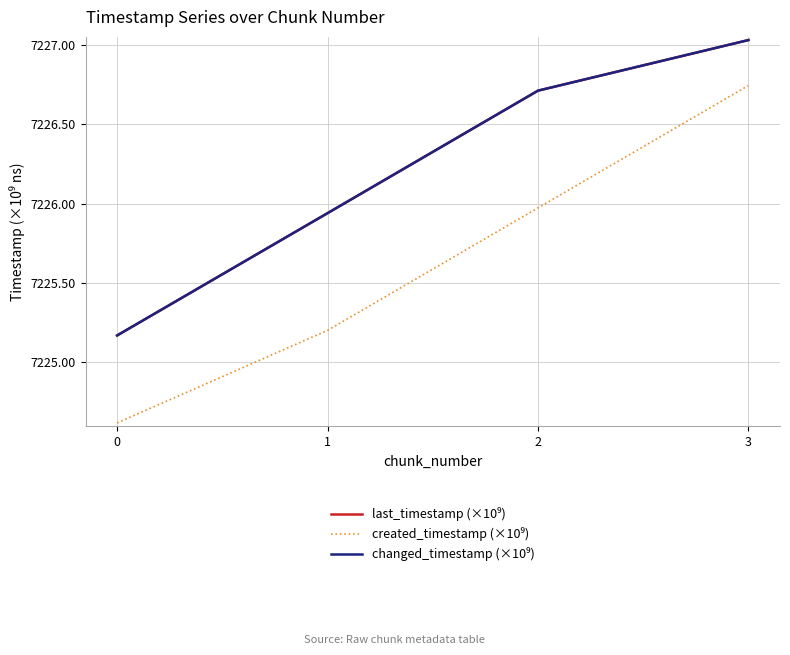

What is the sum of all last_timestamp (×10⁹) values?

28904.9